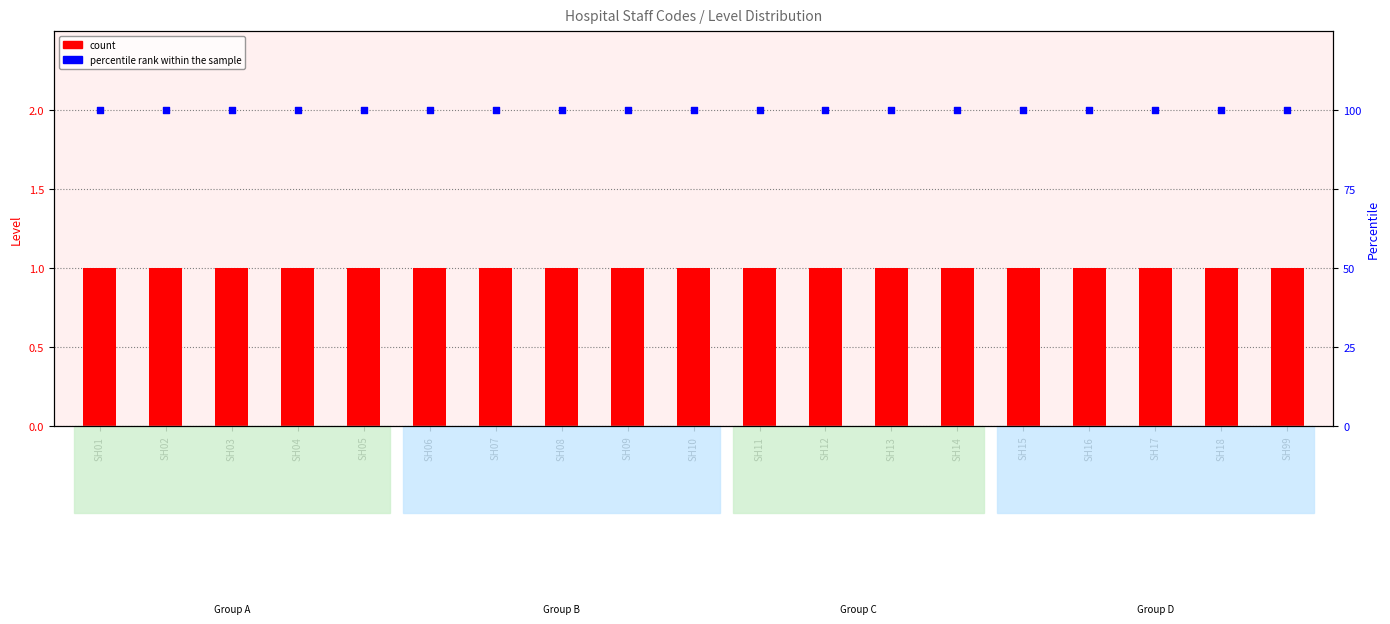

Is the value of count at SH18 greater than the value of percentile rank within the sample at SH12?

No